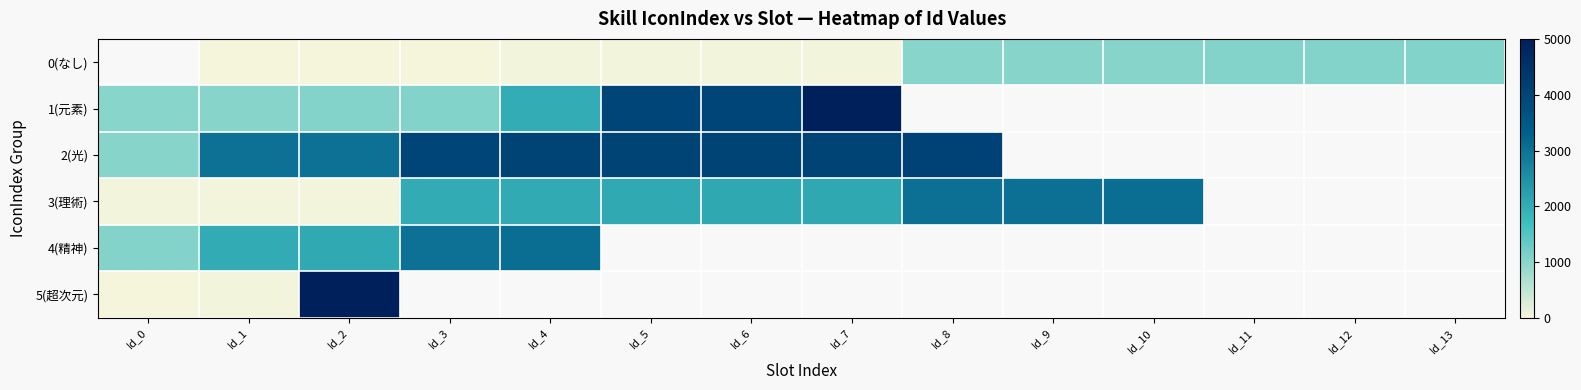

What is the maximum value shown in the chart?

5010.0